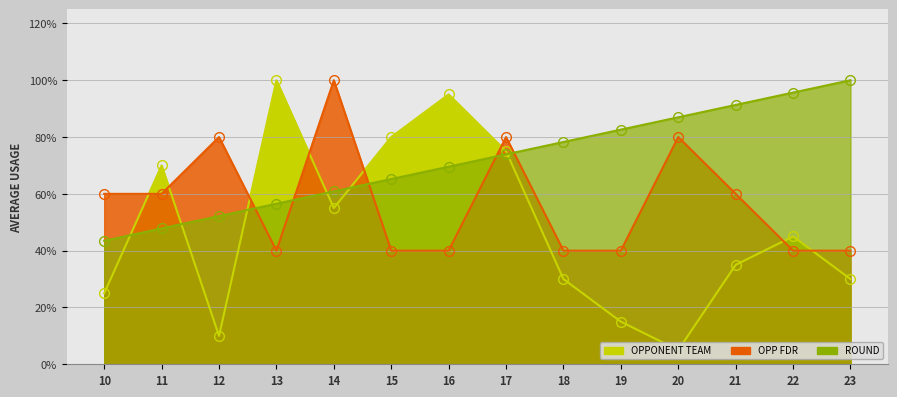

True or false: round and opponent_team intersect in this chart.

True